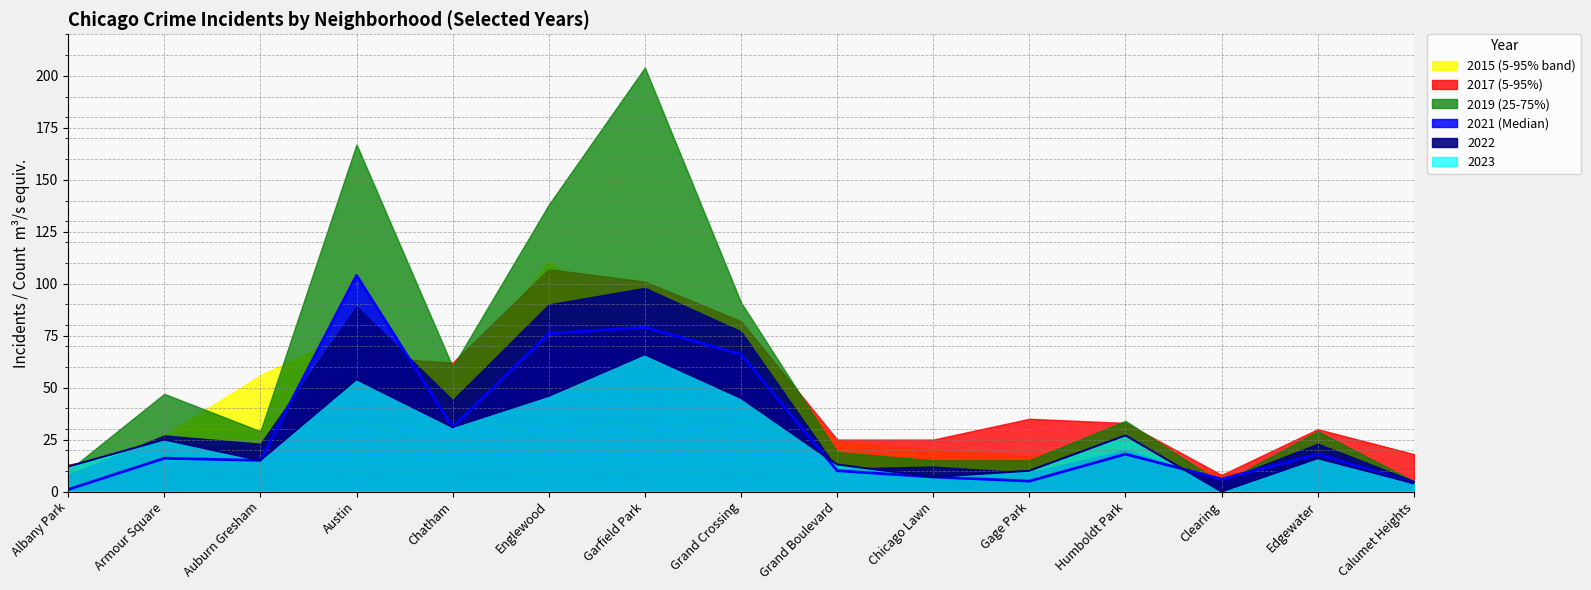

Is it true that 2023 equals 66 at Garfield Park?

True